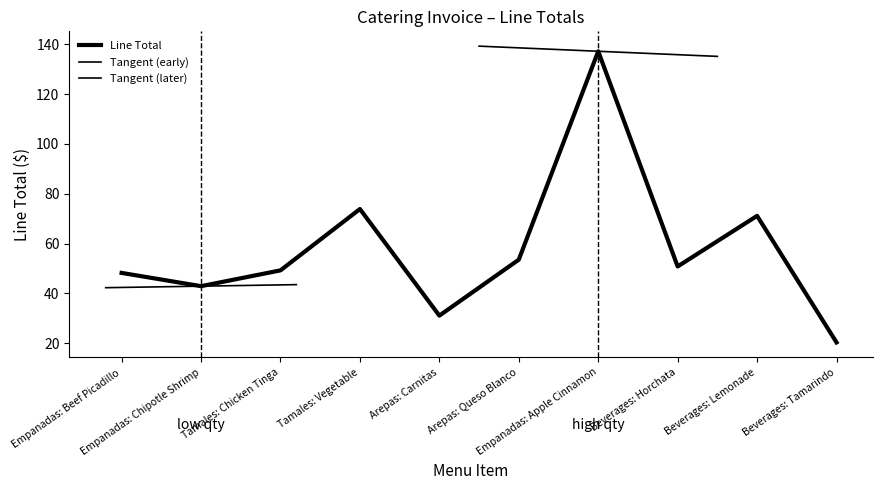

Where is the first local minimum?

Empanadas: Chipotle Shrimp